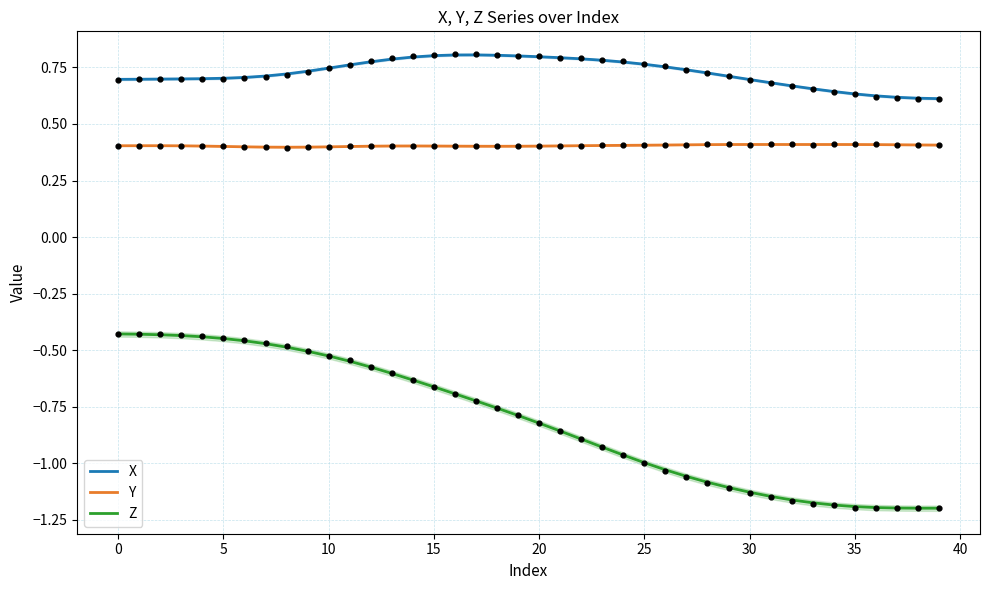

At how many categories does at least one series exceed 0?

40